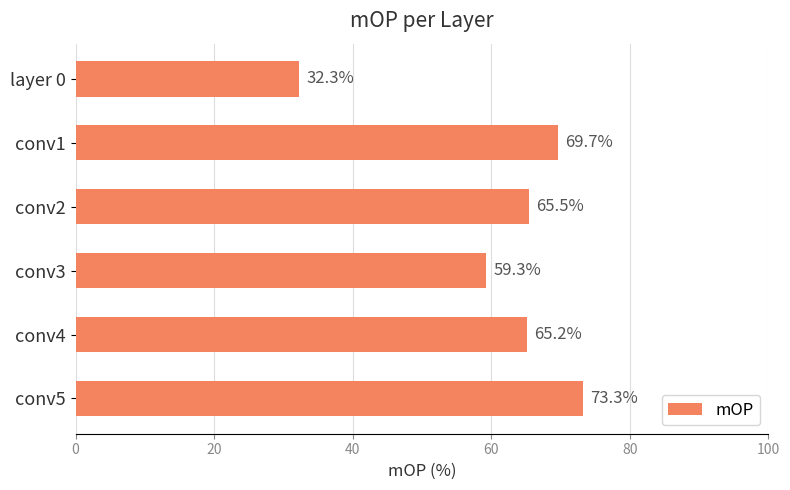

List the labels in order of value, largest first.

conv5, conv1, conv2, conv4, conv3, layer 0